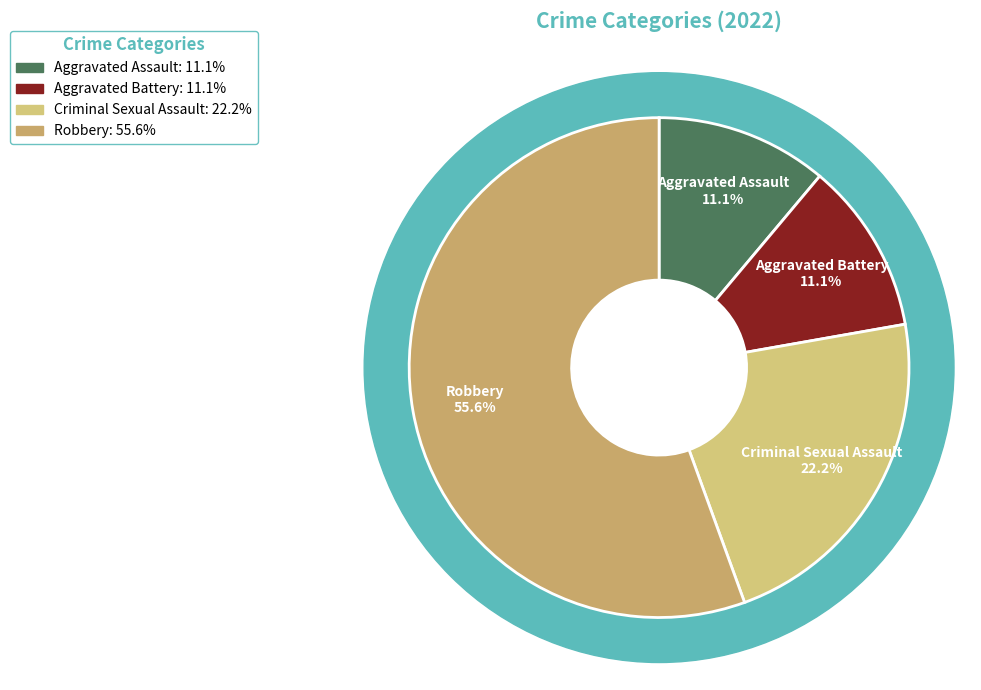

True or false: Robbery accounts for 56% of the total.

True